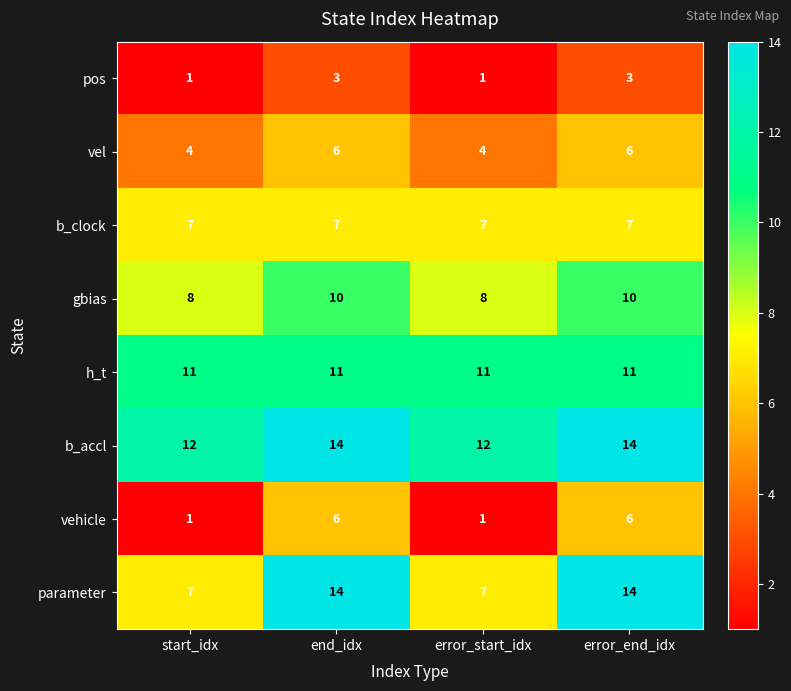

What is the greatest value displayed?

14